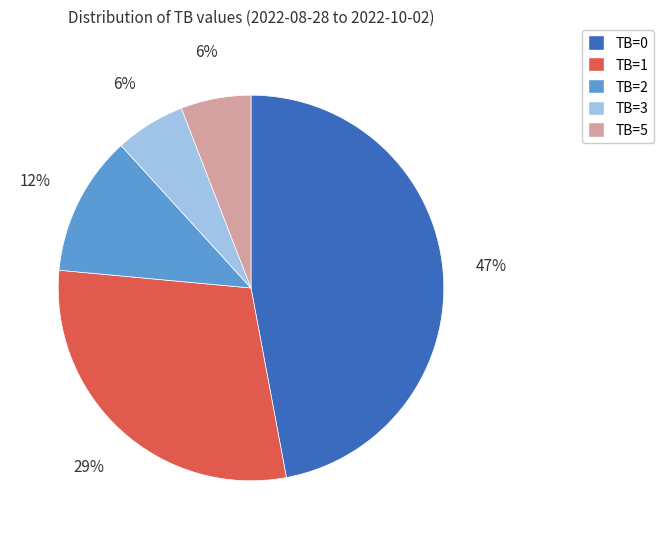

What is the largest slice in the pie chart?

TB=0